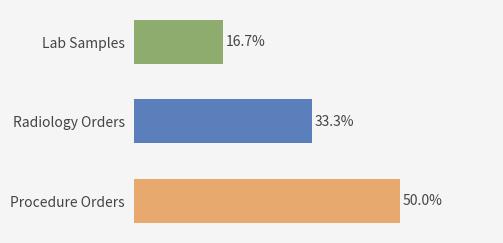

Where is the data nearest to the value 33?

Radiology Orders